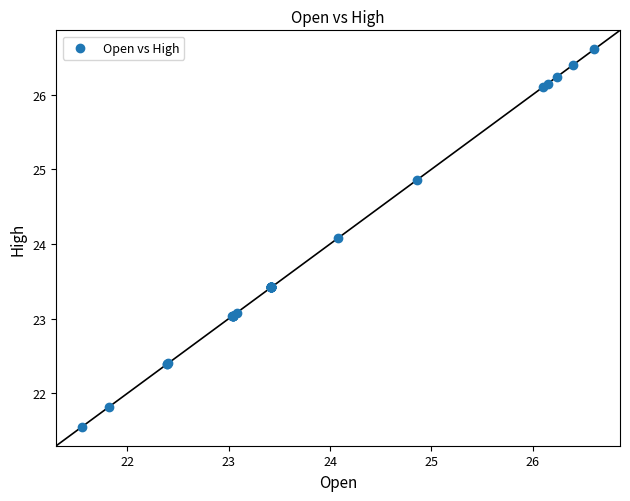

What Y value in the scatter plot is closest to 24?

24.1